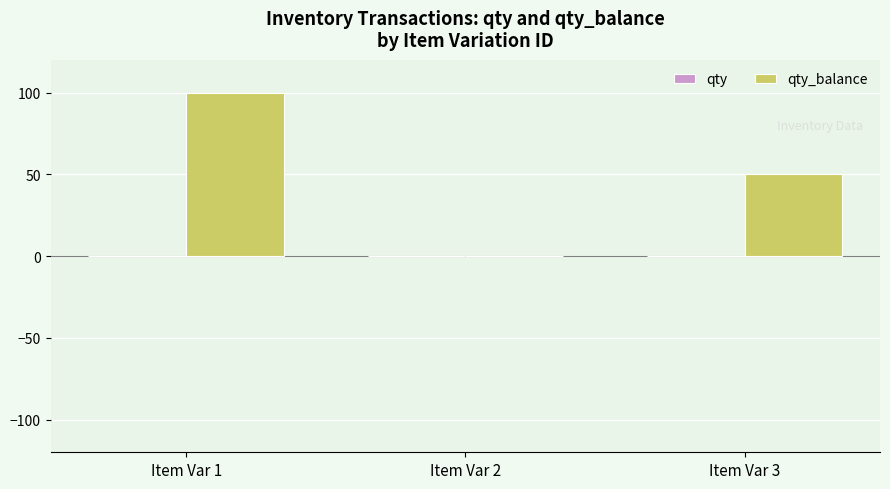

At which category does the chart reach its peak across all series?

Item Var 1